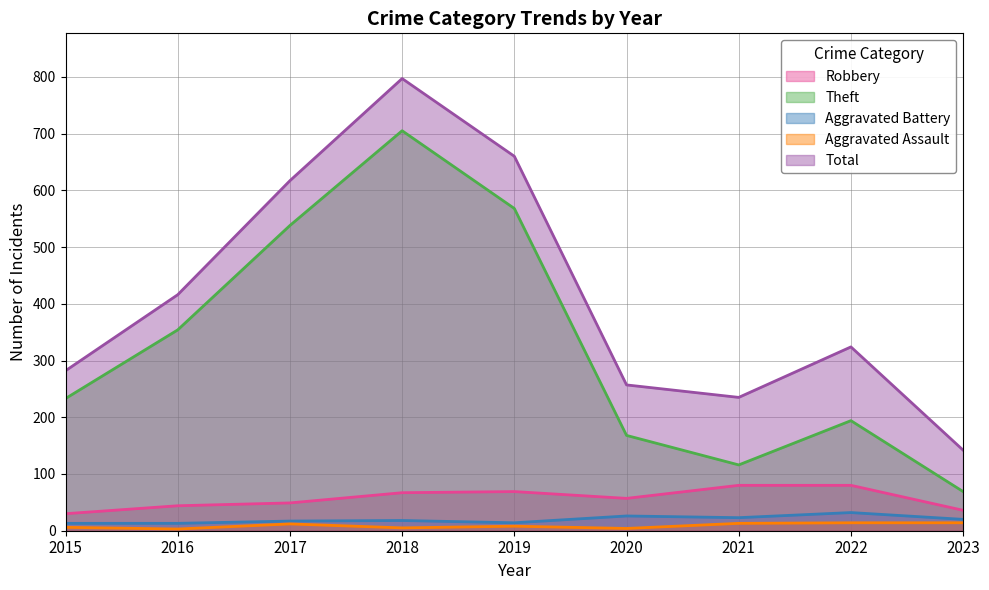

True or false: Aggravated Assault has a value of 16 at 2017.

False